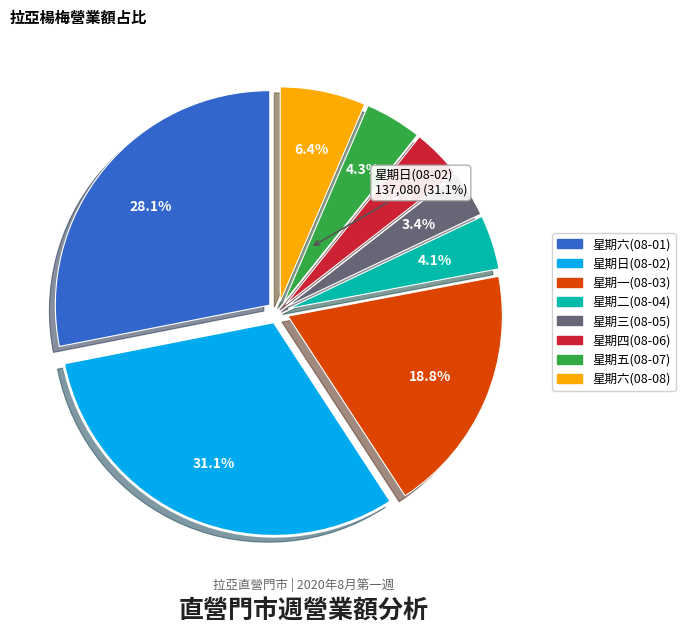

Do 星期二(08-04) and 星期六(08-08) together represent more than half of the pie?

No